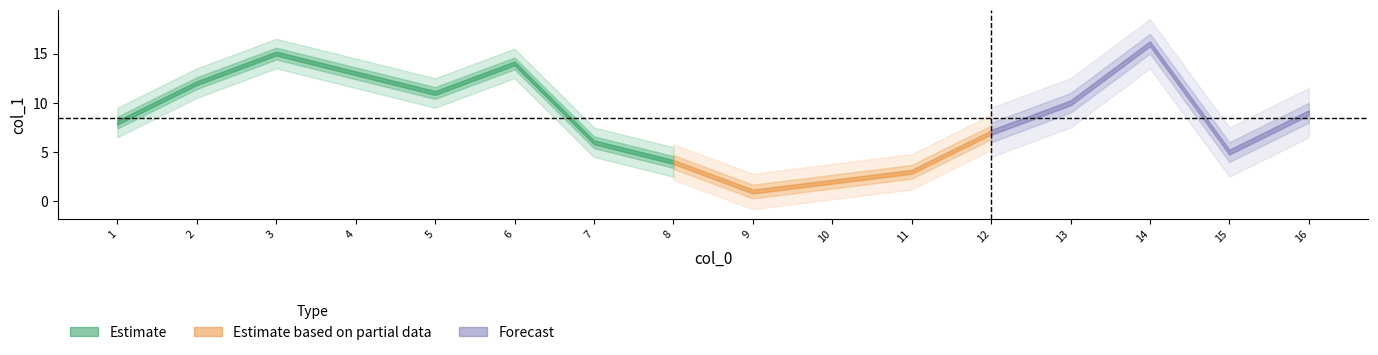

List the labels in order of value, smallest first.

9, 10, 11, 8, 15, 7, 12, 1, 16, 13, 5, 2, 4, 6, 3, 14